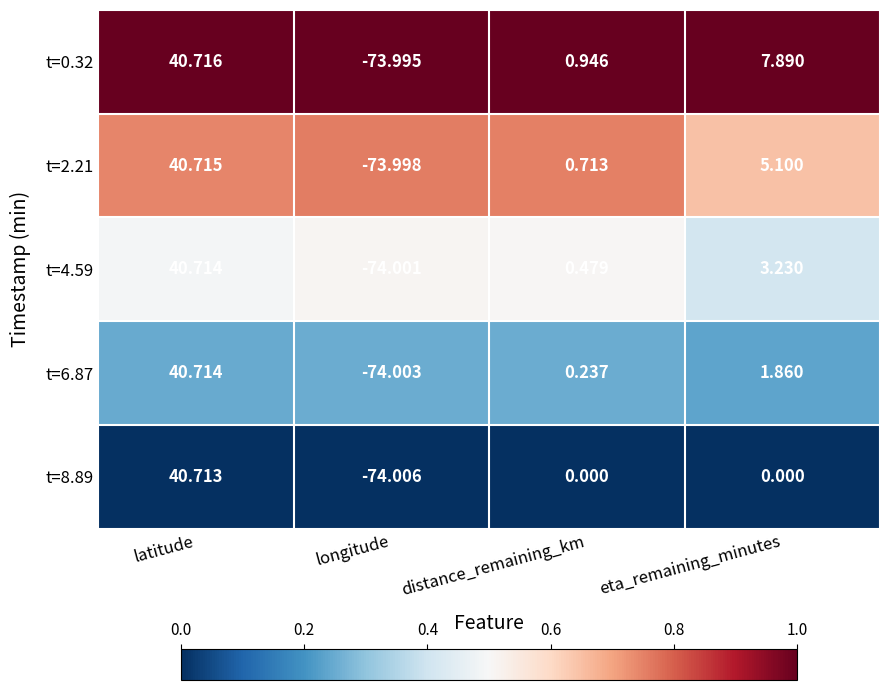

At which label does t=2.21 first exceed 5?

latitude